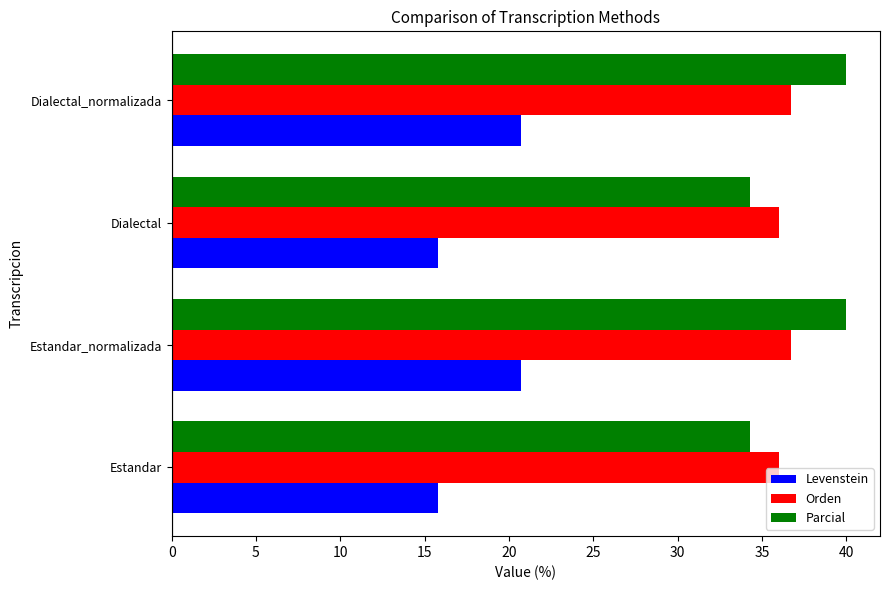

What is the smallest value displayed?

15.8